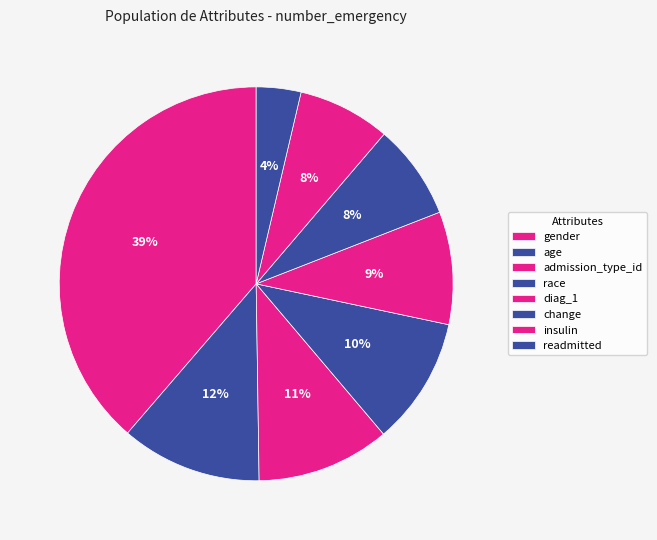

How many segments does this pie chart have?

8